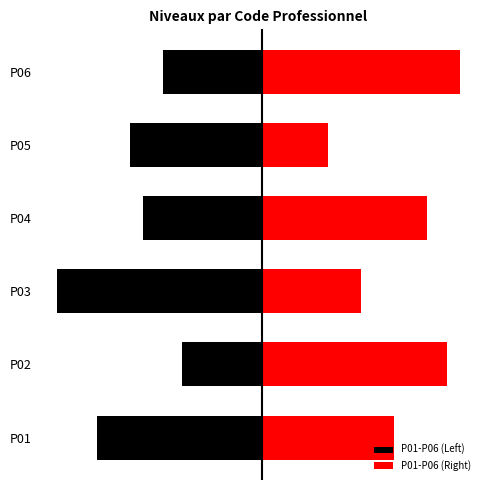

Is the value of P01-P06 (Right) at P06 greater than the value of P01-P06 (Left) at P06?

Yes